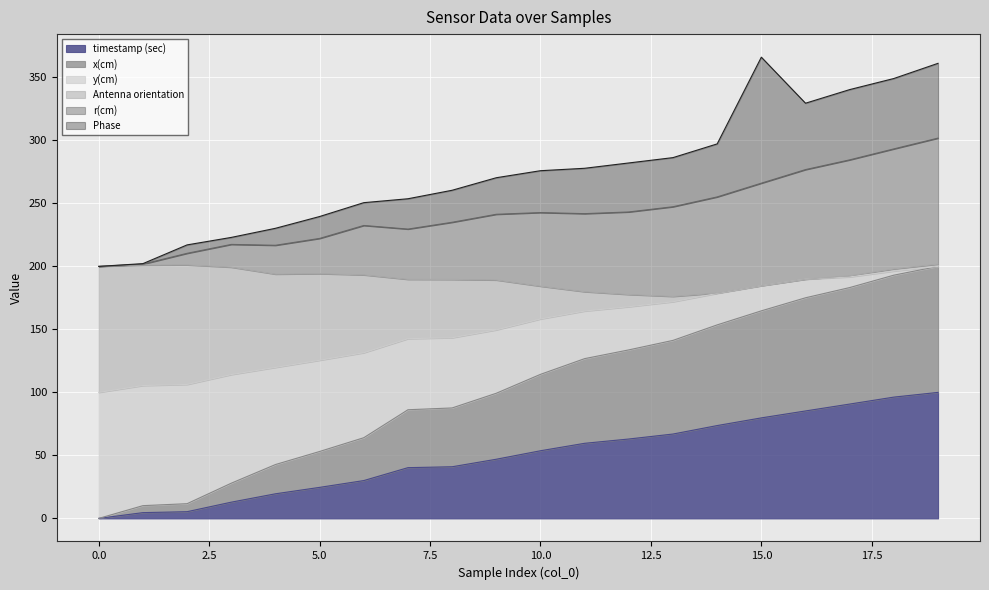

What is the difference between the timestamp (sec) values at 8 and 12?

22.0